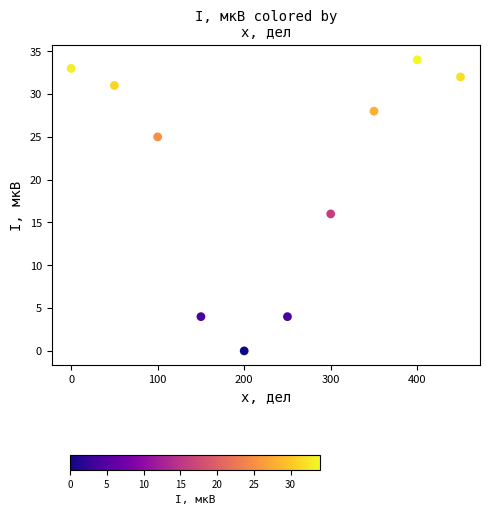

What Y value in the scatter plot is closest to 17?

16